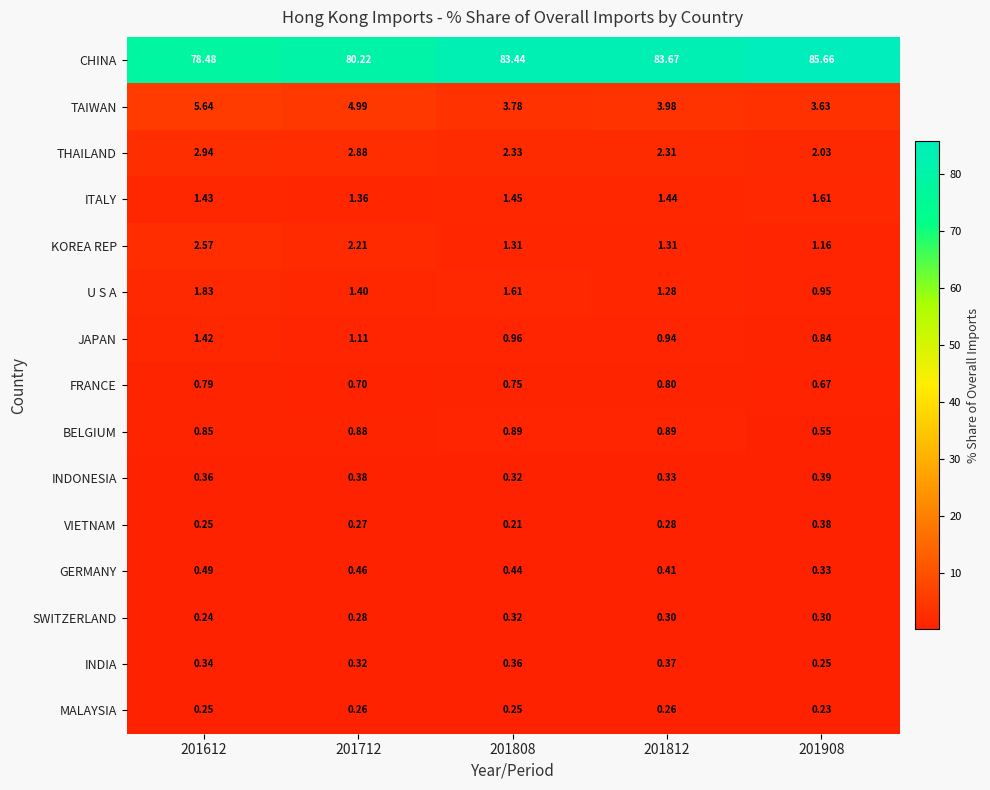

Which series changed the most between 201612 and 201808?

CHINA